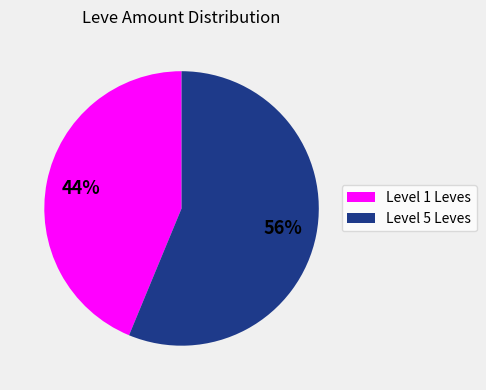

Is there any slice that represents more than half of the pie?

Yes